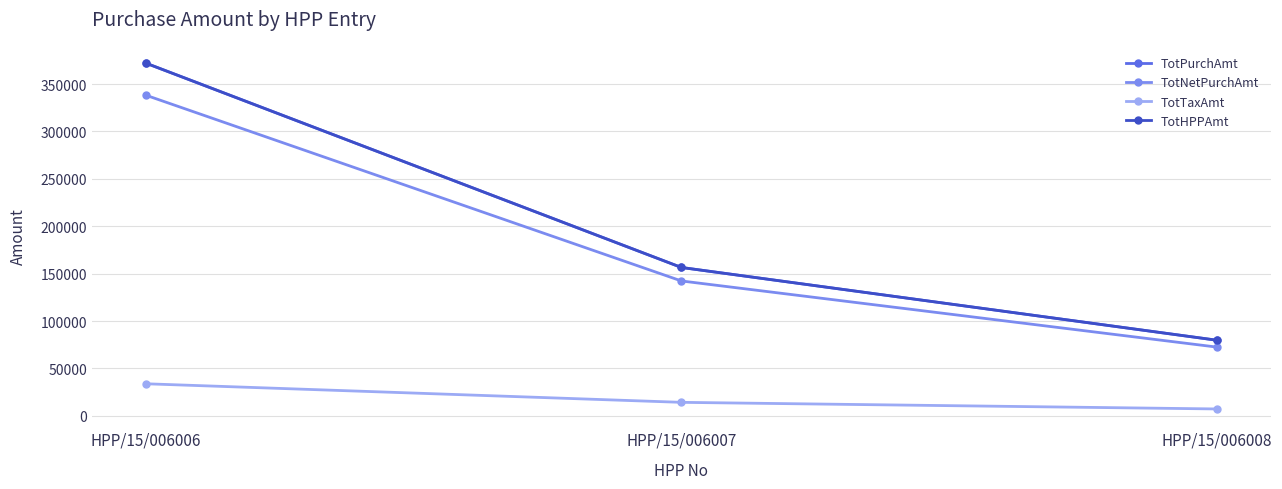

Reading left to right, what are all the values shown in this chart?

TotPurchAmt: 372072	156510	79750
TotNetPurchAmt: 338248	142282	72500
TotTaxAmt: 33825	14228	7250
TotHPPAmt: 372073	156510	79750